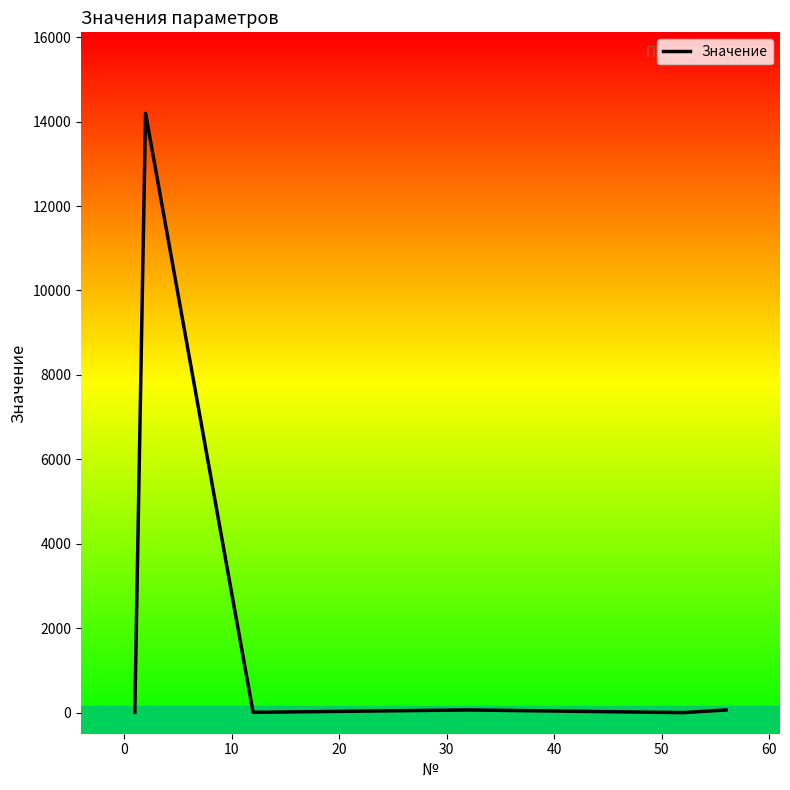

What is the sum of all values?

14334.3